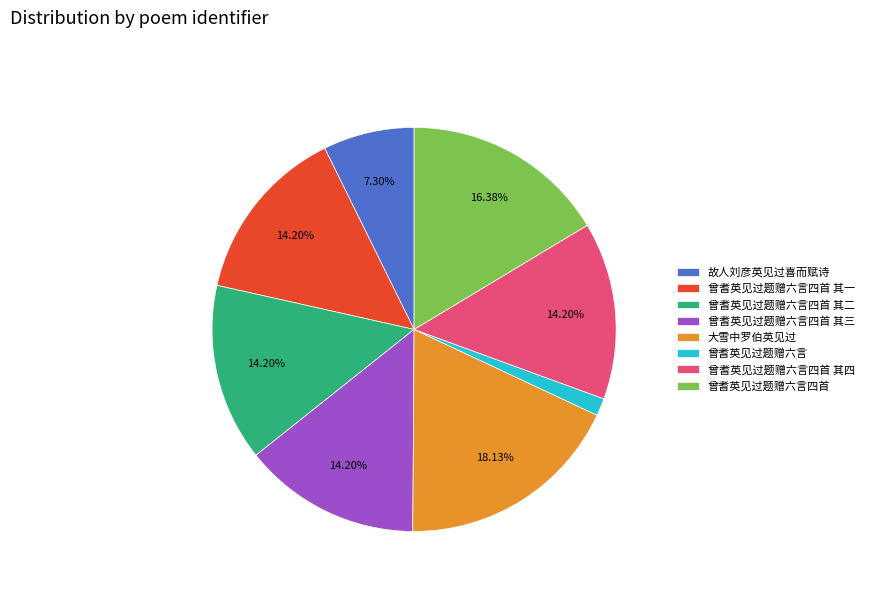

Is there a majority slice in this chart?

No